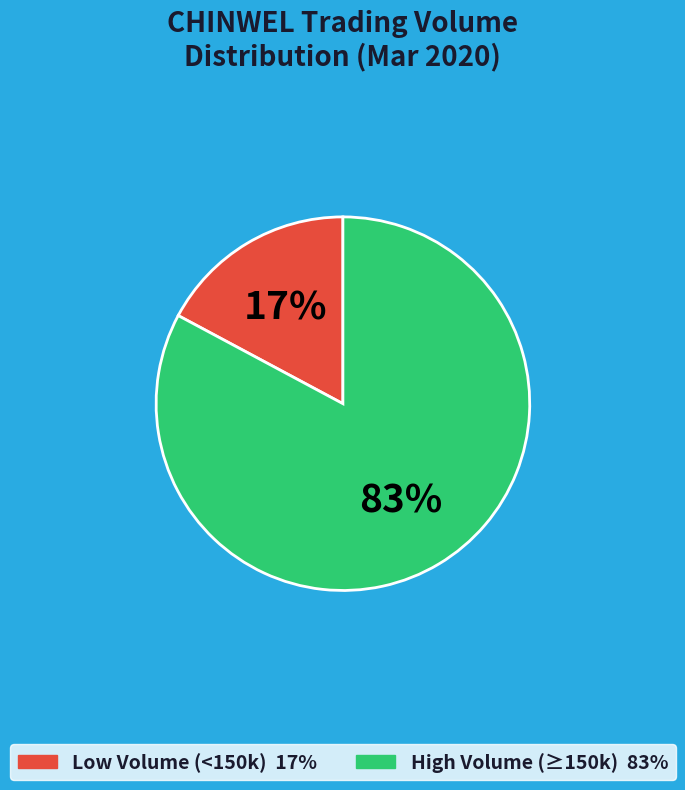

How many segments does this pie chart have?

2